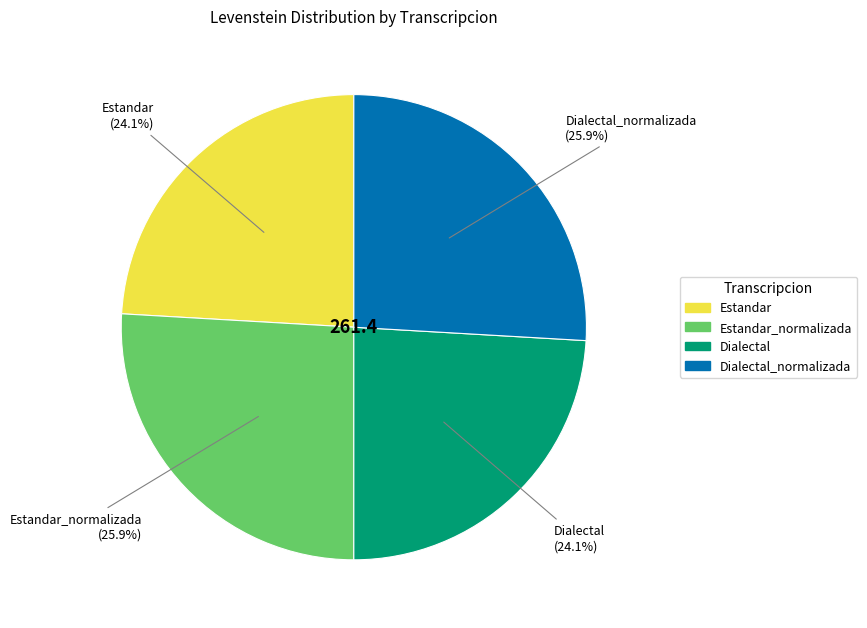

How many segments does this pie chart have?

4